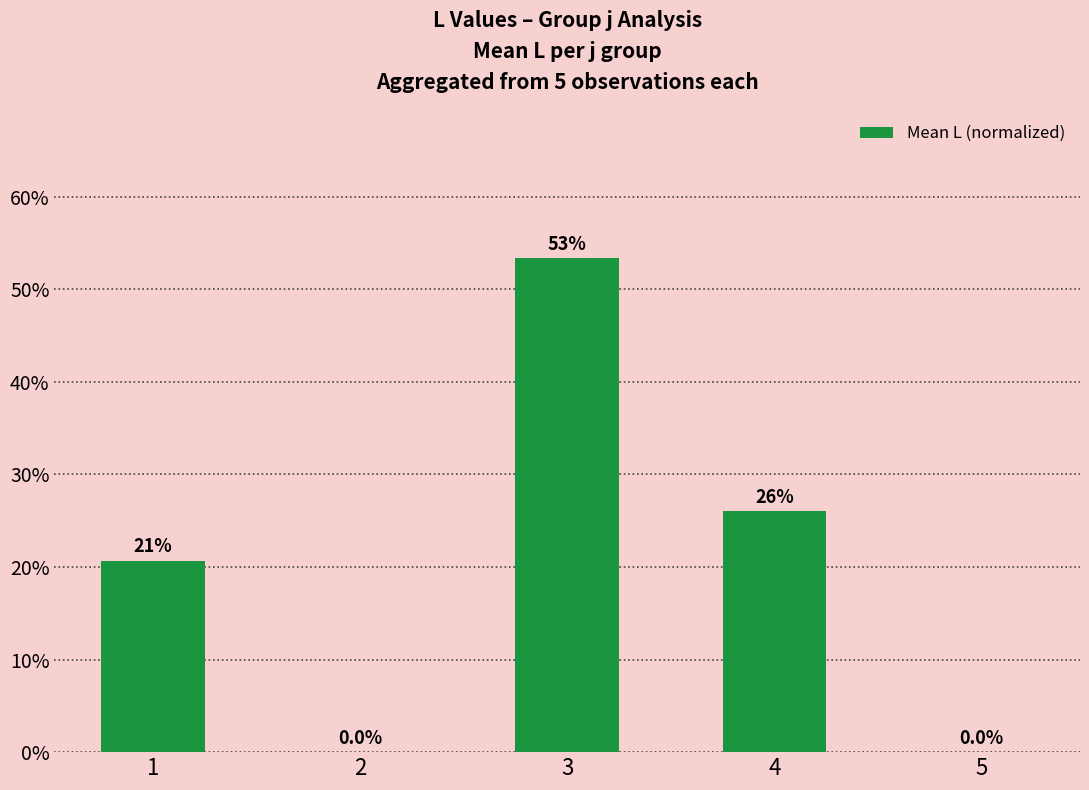

Reading right to left, transcribe all the data shown in this chart.

5=0.0	4=0.3	3=0.5	2=0.0	1=0.2